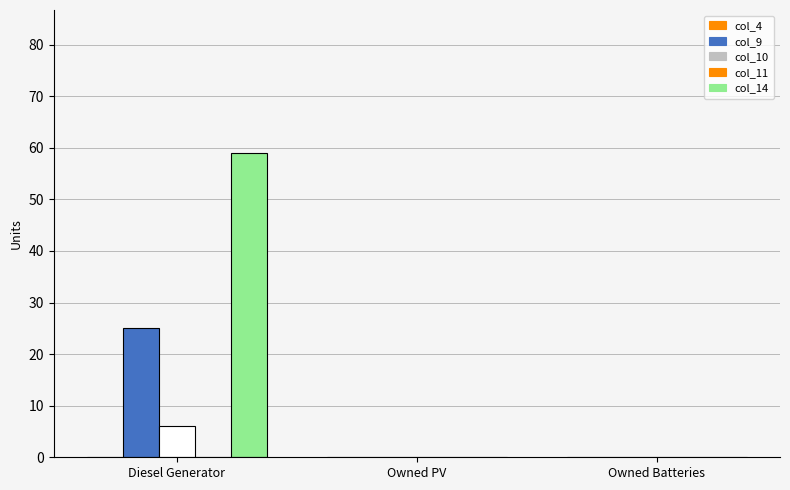

Which category has the highest value in the col_10 series?

Diesel Generator